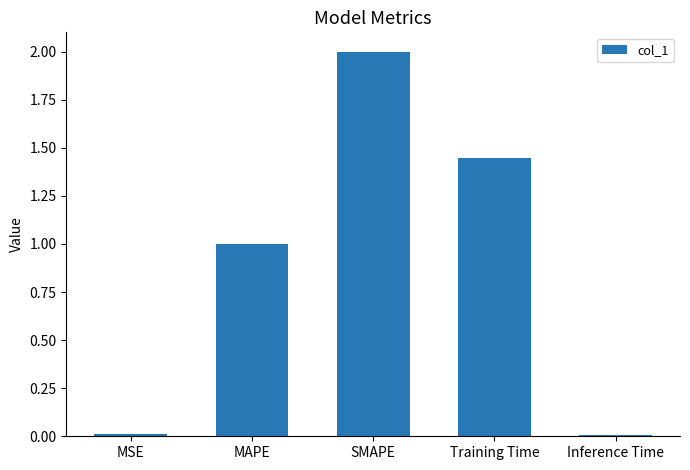

Does the chart contain stacked bars?

No